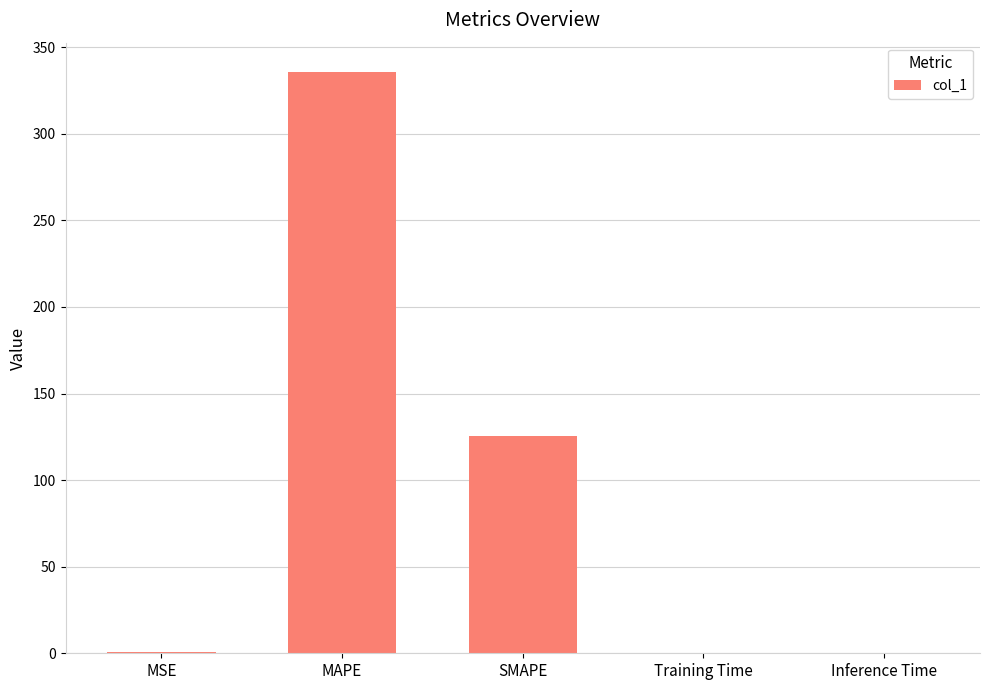

The value at Inference Time is 0.0. True or false?

True